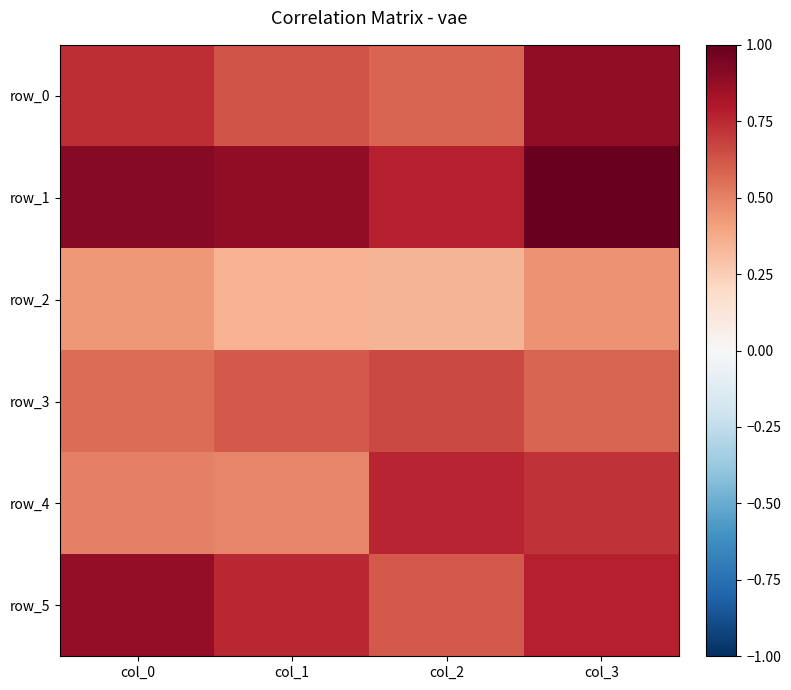

How many distinct data groups are displayed?

6